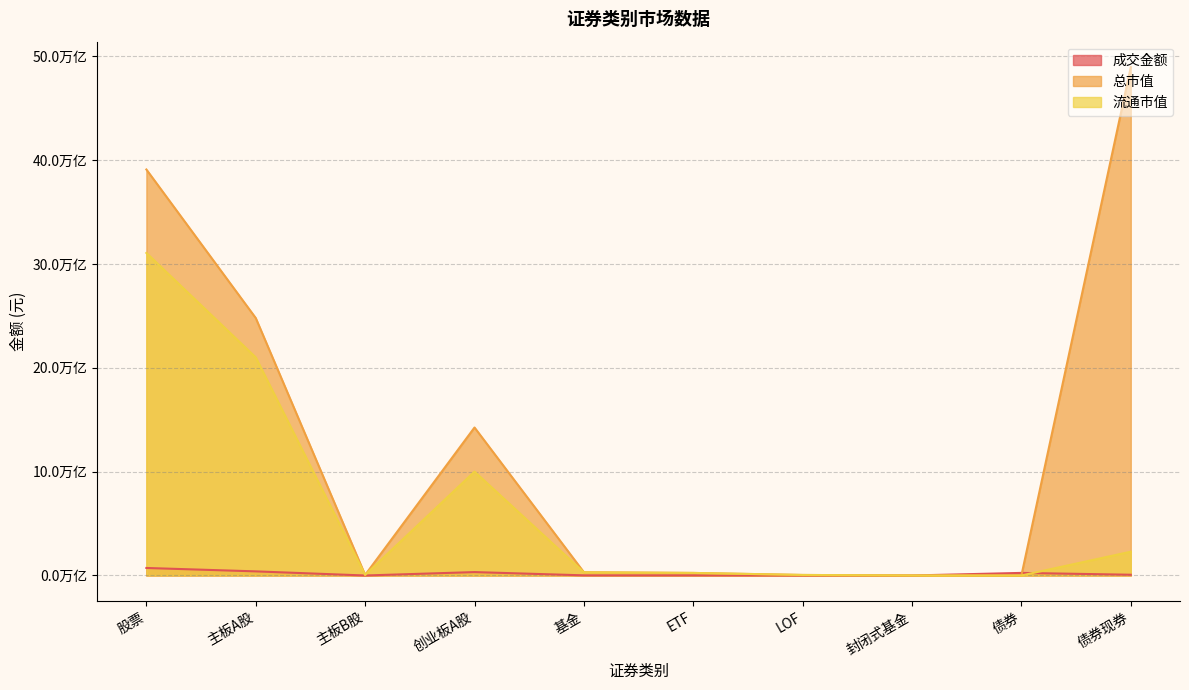

What is the average value of the 总市值 series?

12775296313331.1